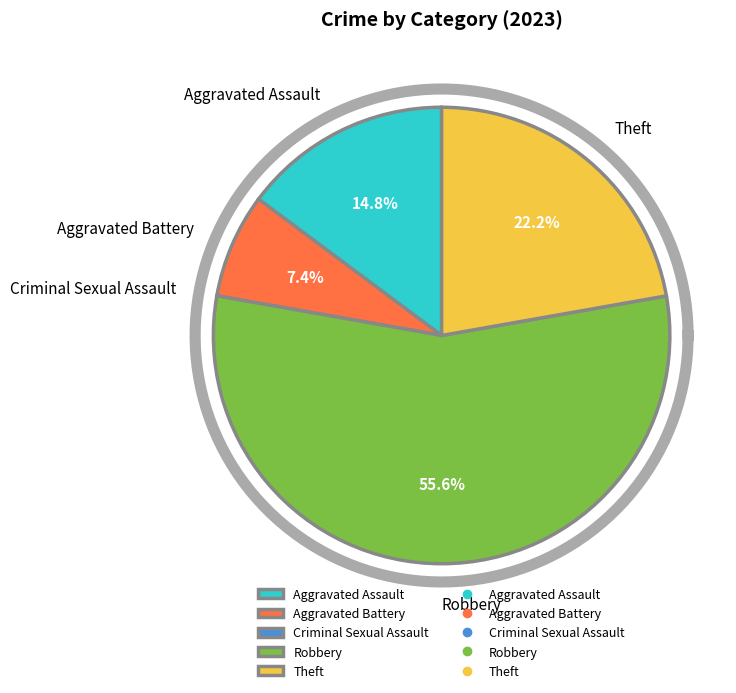

To the nearest percent, what percentage of the pie is Aggravated Battery?

7%